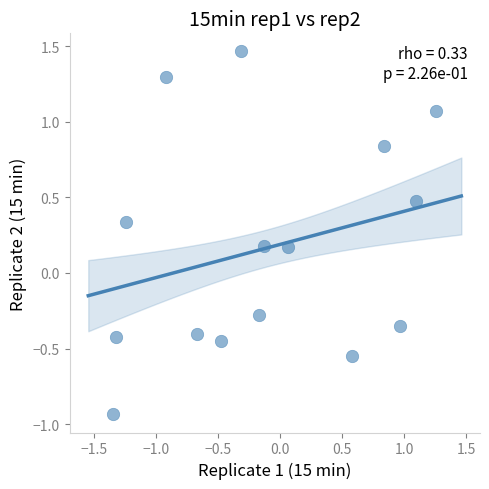

What is the range of X values (max minus min)?

2.6